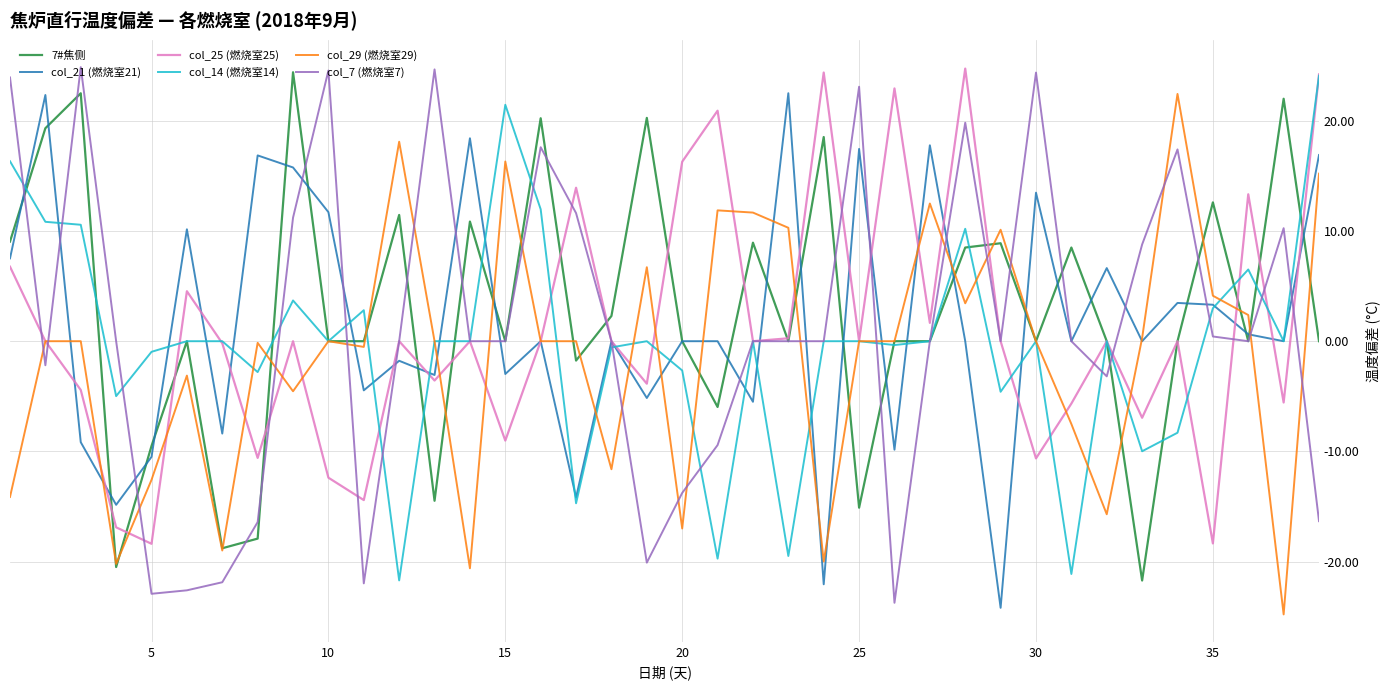

How many lines are shown in the chart?

6